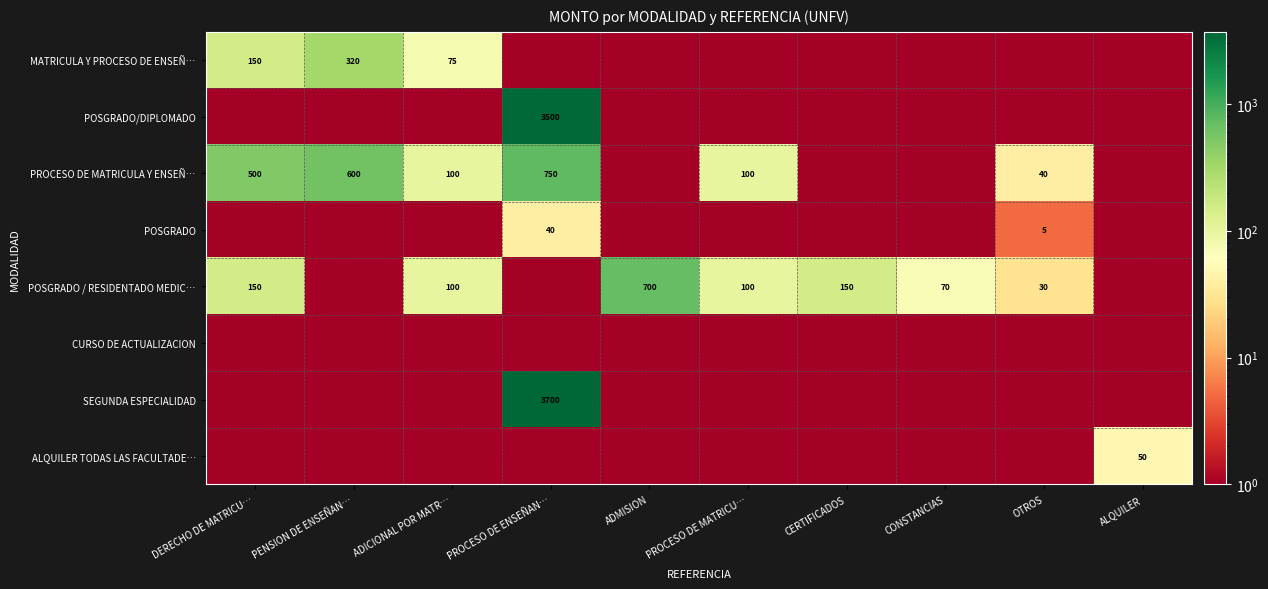

At how many categories does at least one series exceed 1694?

1